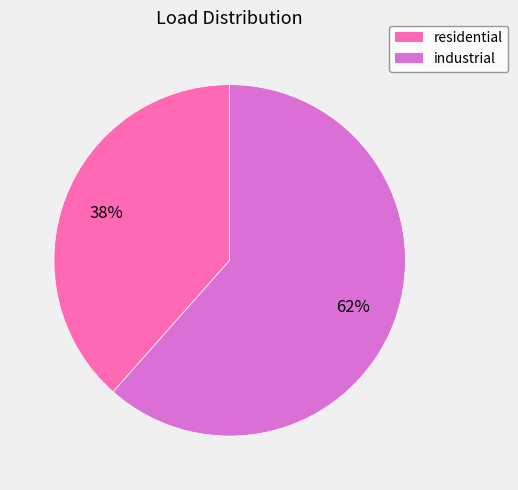

Is there a majority slice in this chart?

Yes